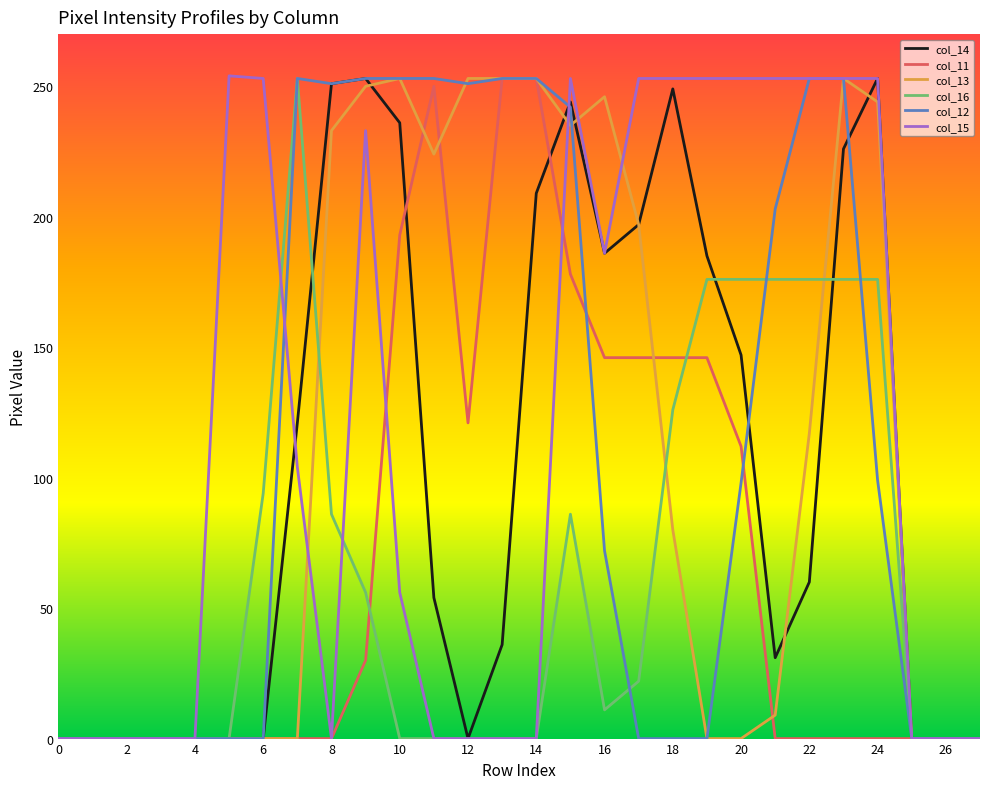

What is the greatest value displayed?

254